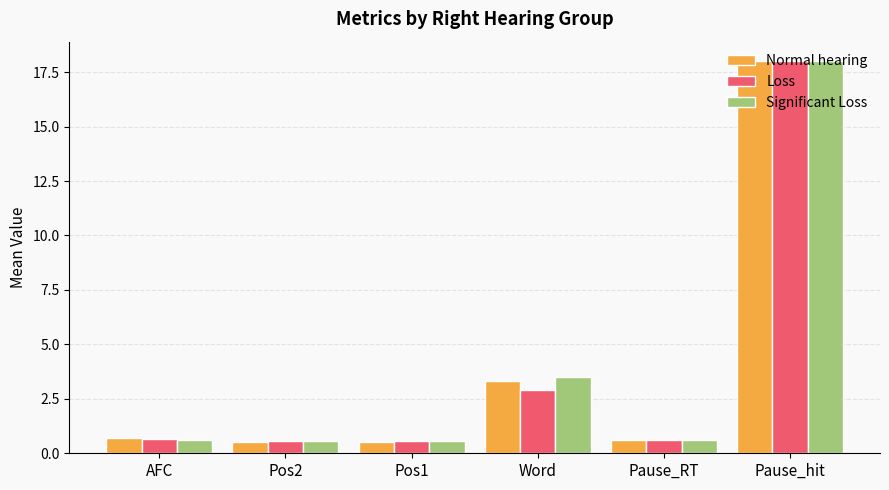

Count the number of data series in this chart.

3